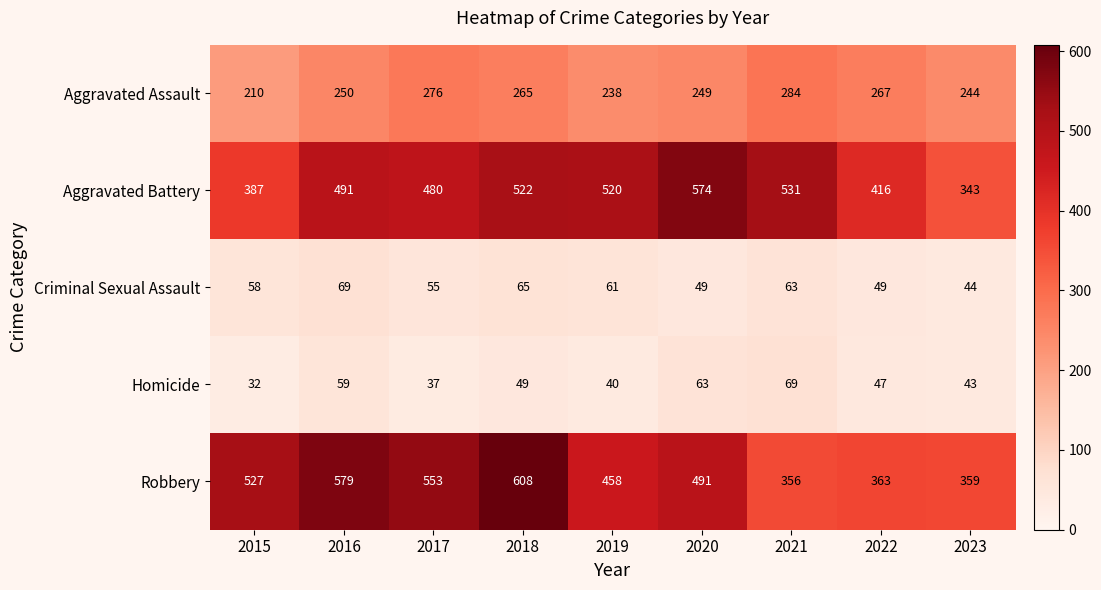

What is the spread (max minus min) of values at 2019?

480